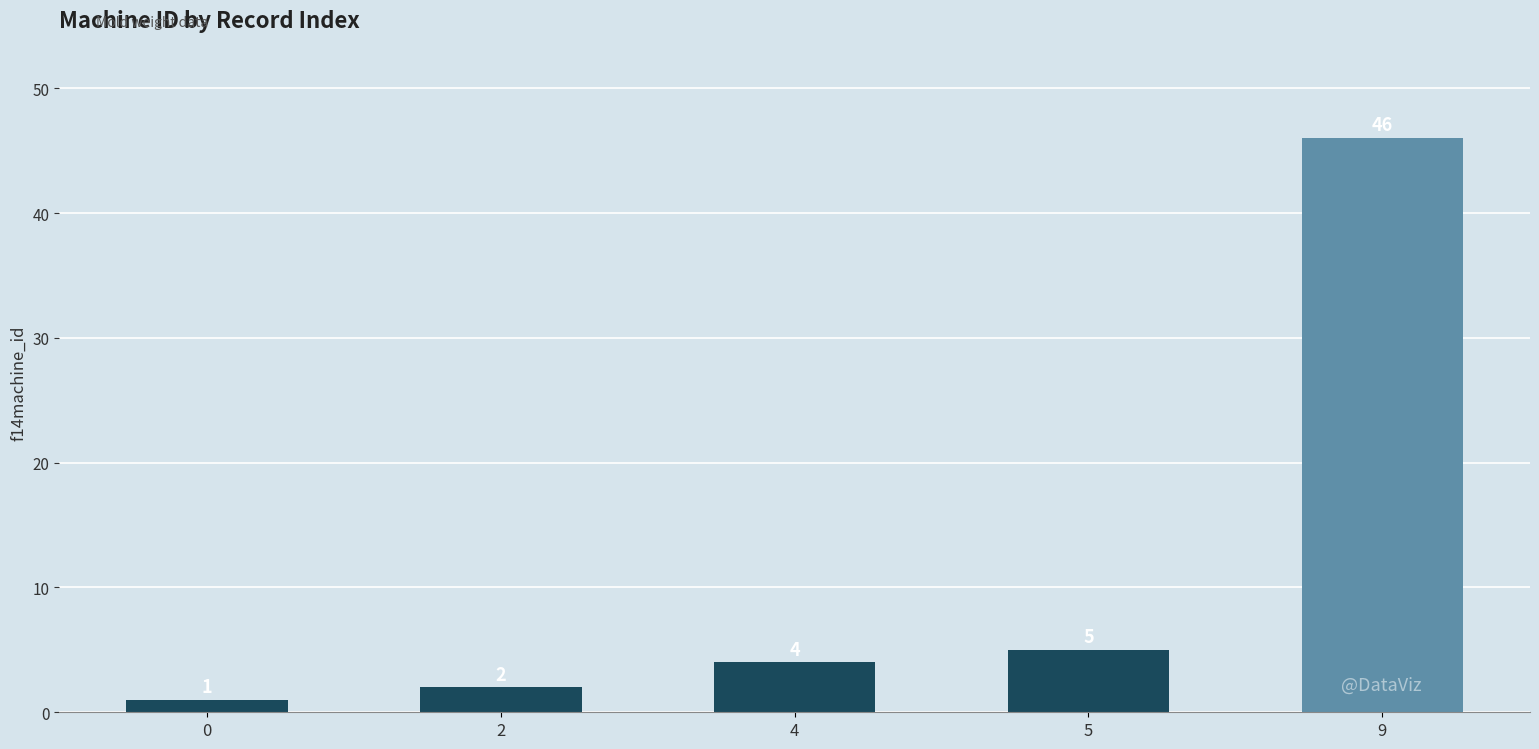

The chart shows a value of 7 at 4. True or false?

False